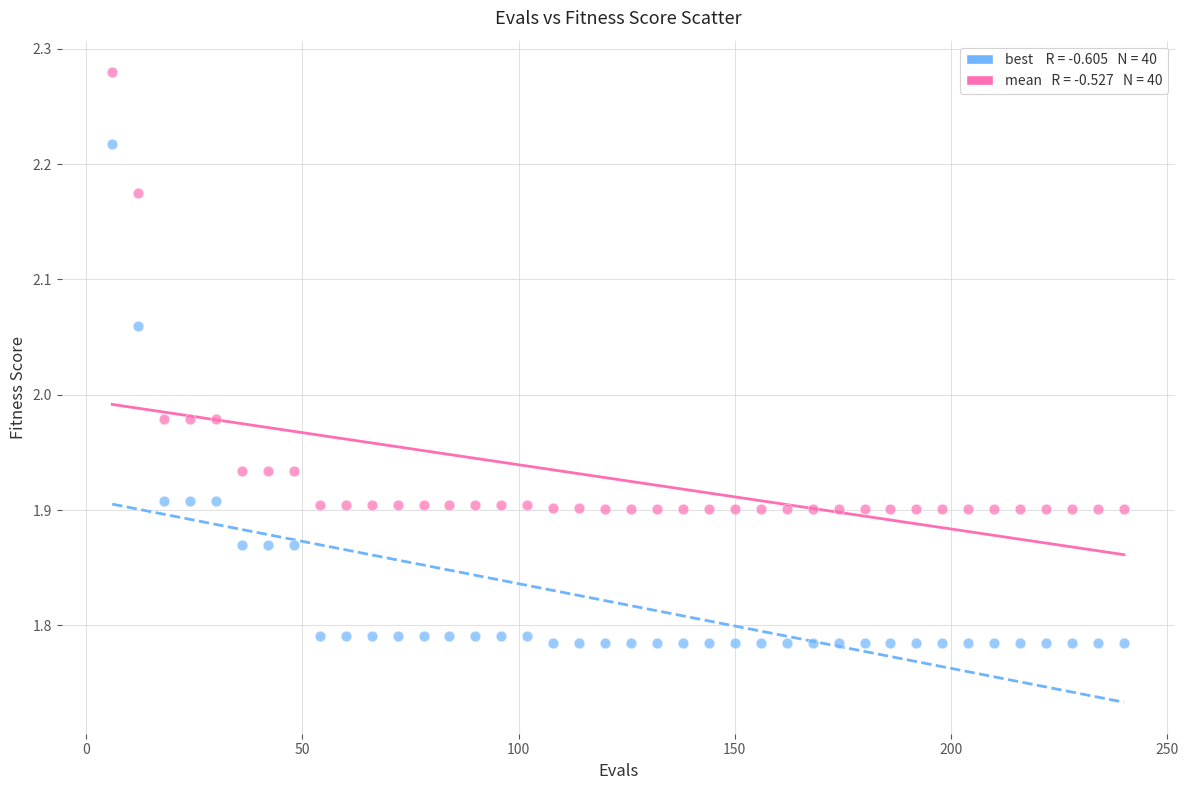

Across all data points, what is the range of X values (max minus min)?

234.0